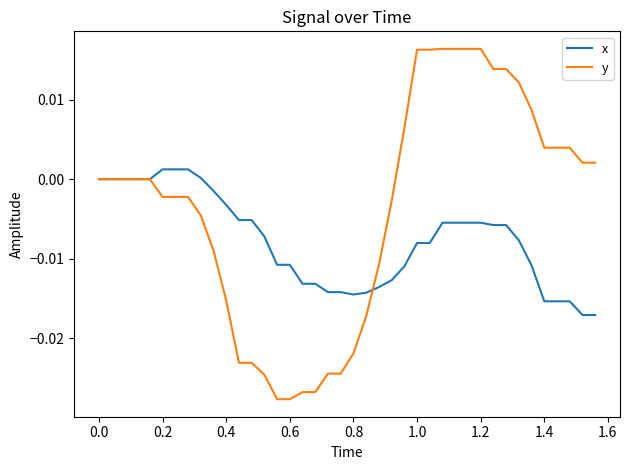

What is the sum of all x values?

-0.3